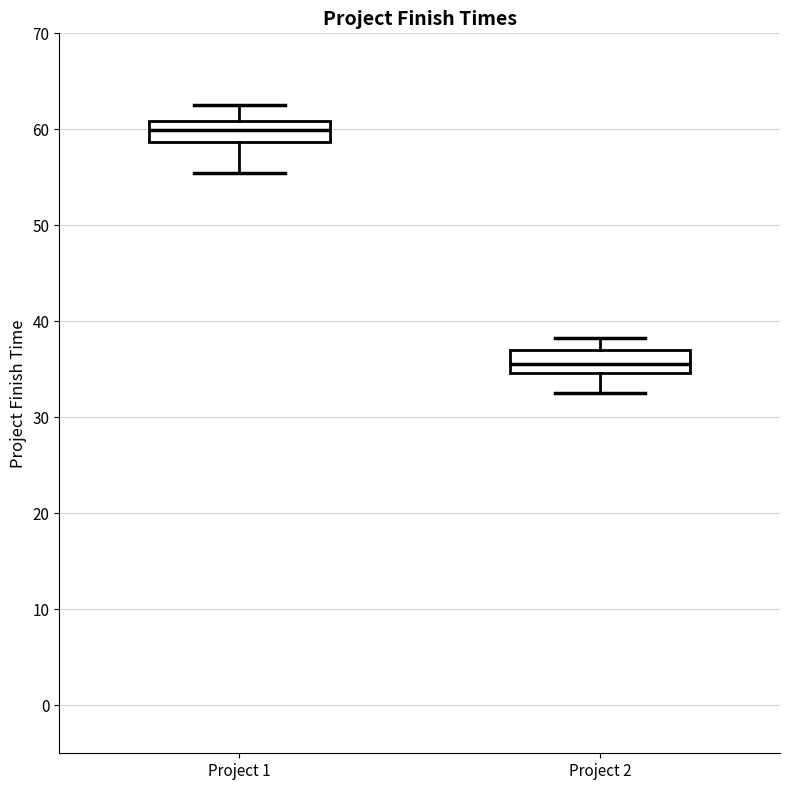

Reading left to right, read every box against the y-axis: the position of its median line, the range the box covers, and the ends of its whiskers. The values are not printed on the chart, so give them approximately, as read against the axis.

Project 1: median 60, box 59 to 61, whiskers 55 to 63
Project 2: median 36, box 35 to 37, whiskers 33 to 38